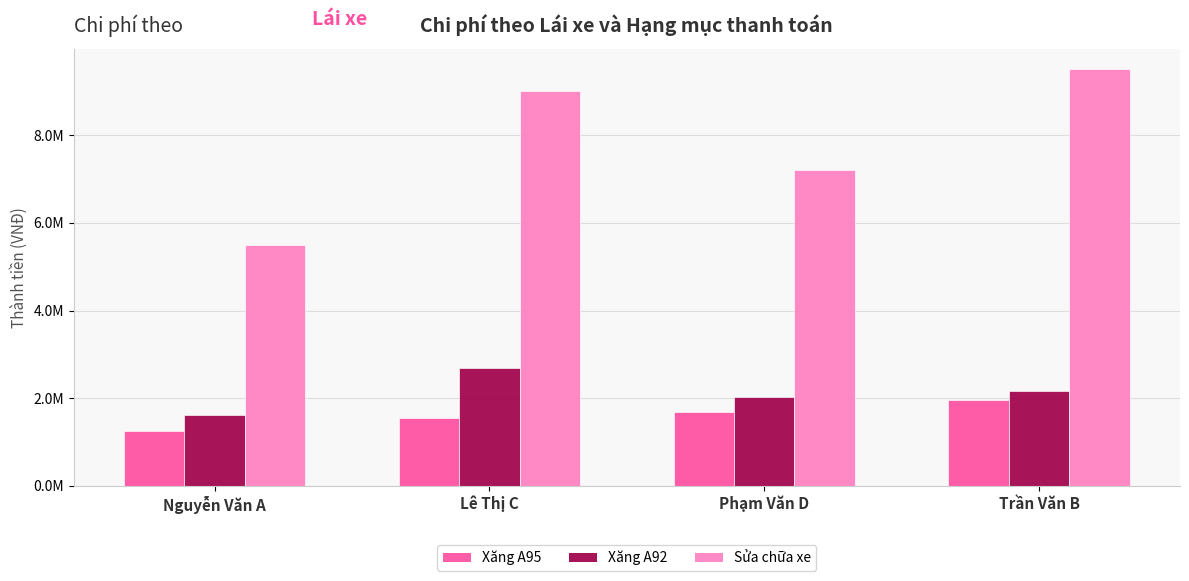

What is the label of the 4th bar from the left?

Trần Văn B